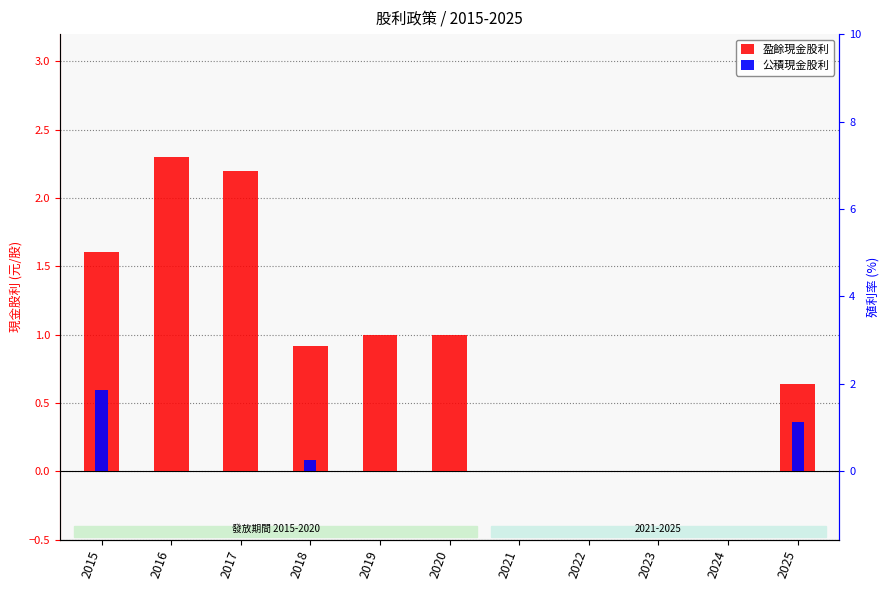

What are all the series names shown in the legend?

盈餘現金股利, 公積現金股利